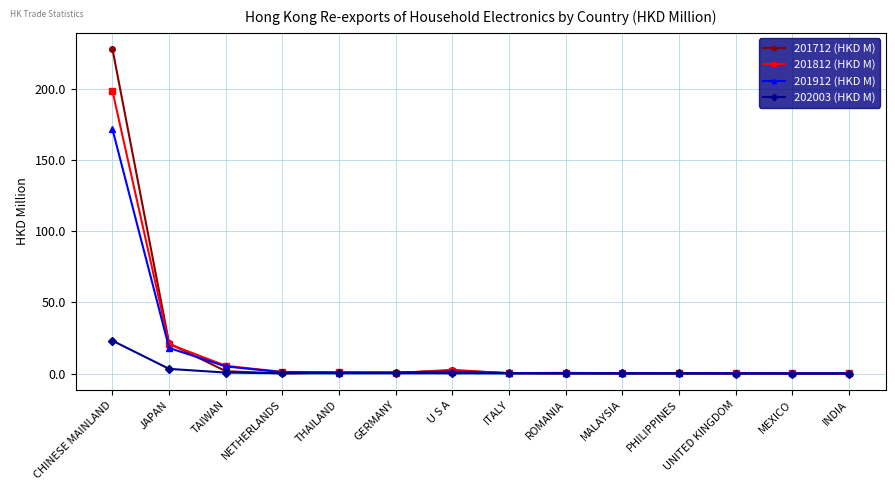

What is the maximum value shown in the chart?

227.8